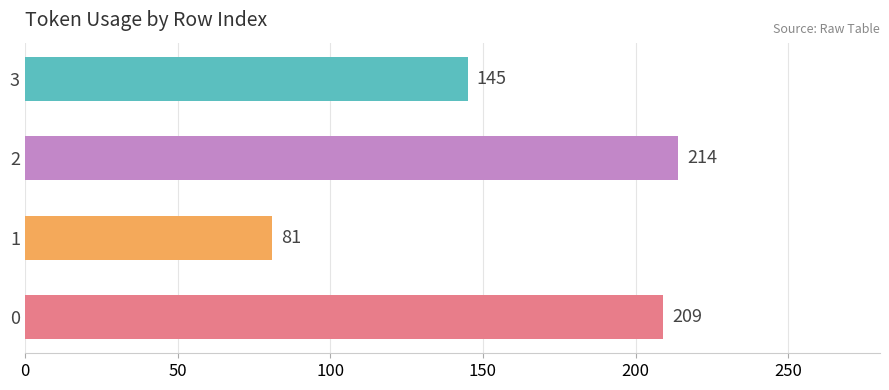

Rank the categories by value from highest to lowest.

2, 0, 3, 1